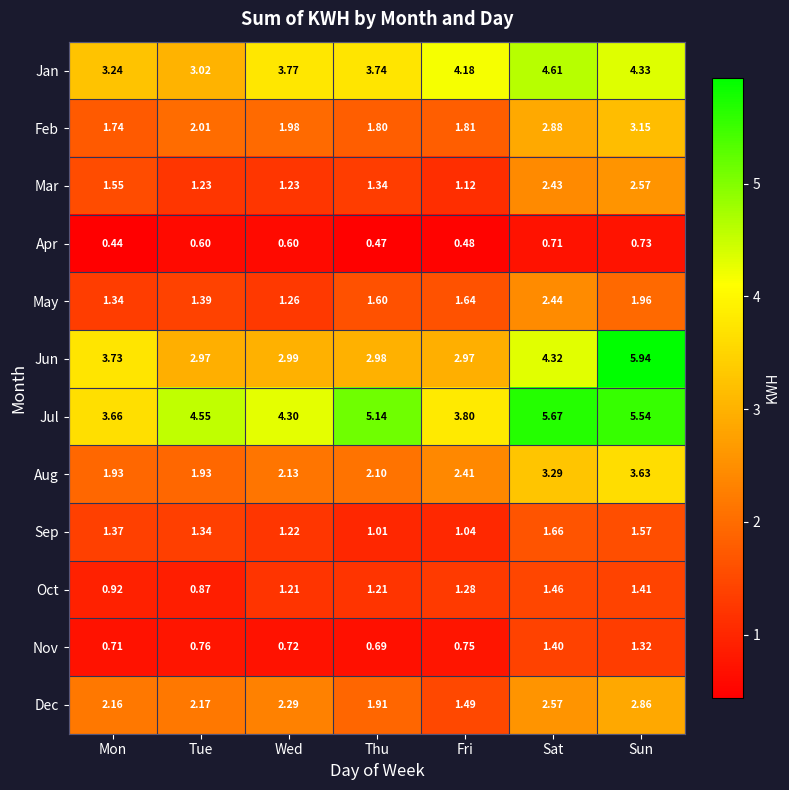

What is the total value across all series at Tue?

22.8